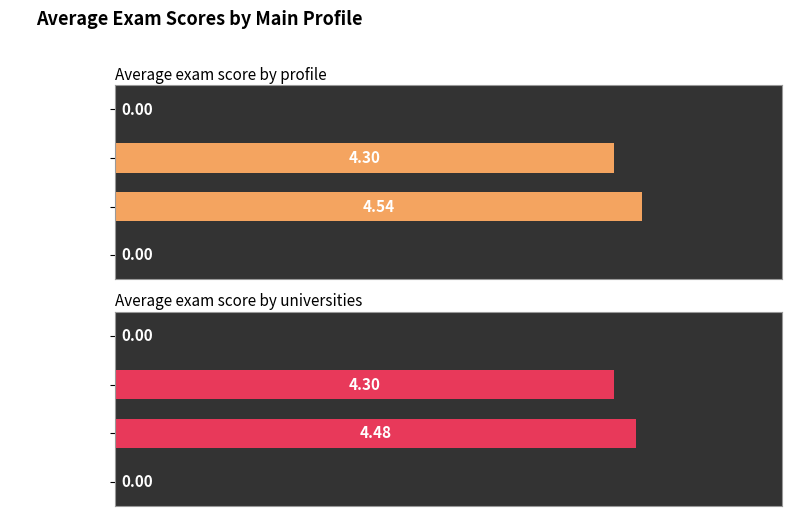

How many values in the Average exam score by universities series exceed 4?

2